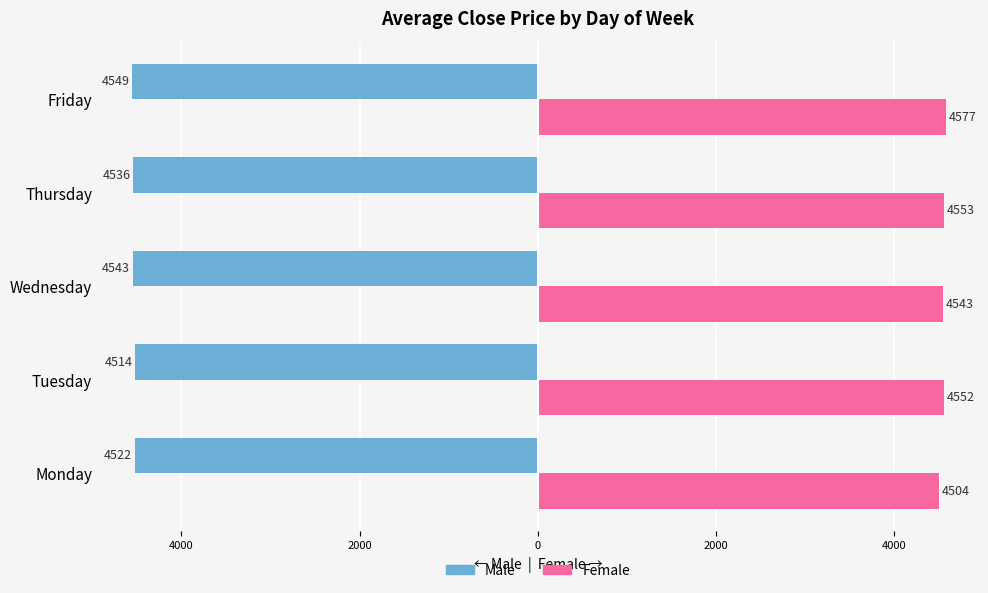

What is the lowest value of the Male series?

-4549.3